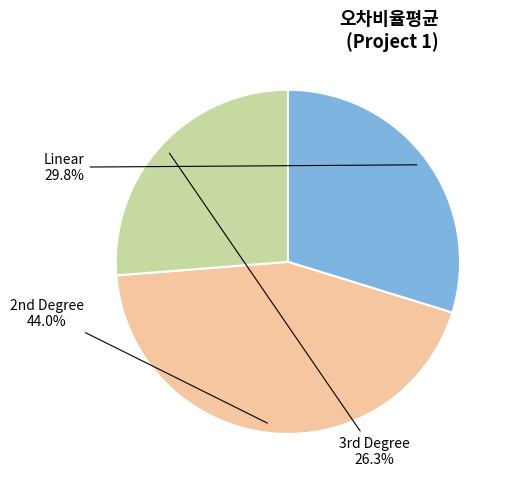

Does any single category account for the majority?

No